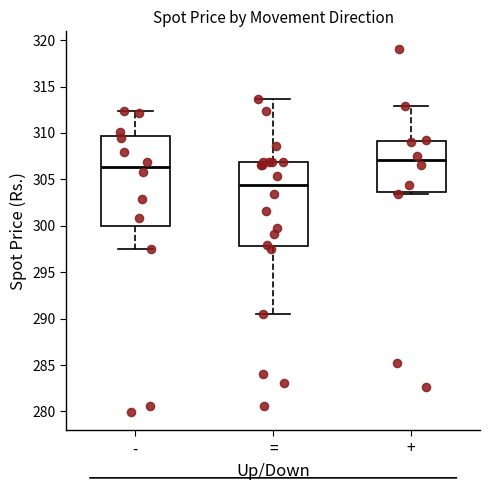

Comparing the boxes themselves (not the whiskers), which one is the tallest?

-